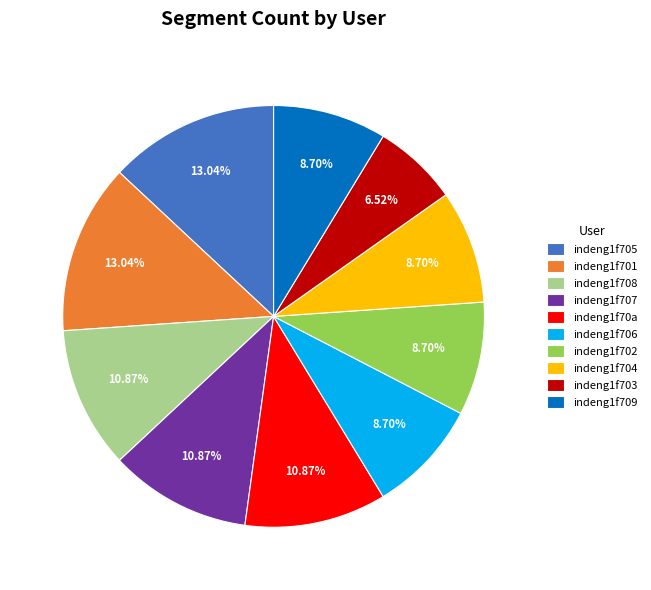

Is there any slice that represents more than half of the pie?

No